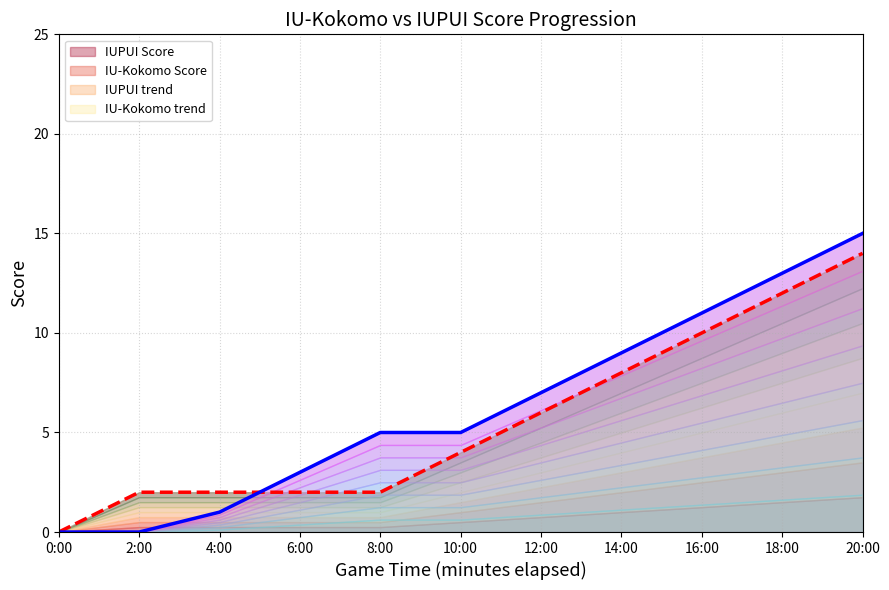

True or false: IU-Kokomo trend has more than 2 points higher than both neighbors.

False